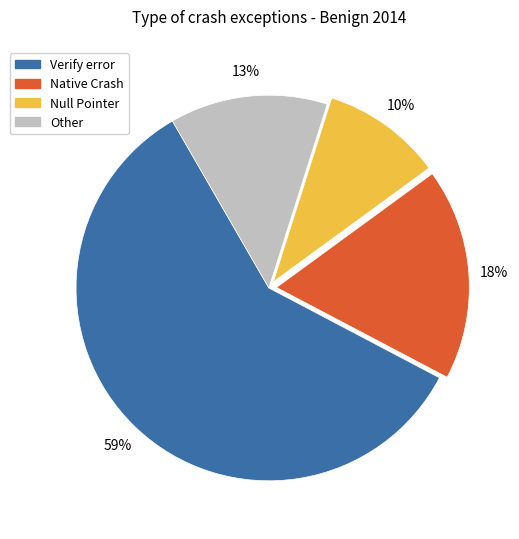

How many slices are in this pie chart?

4